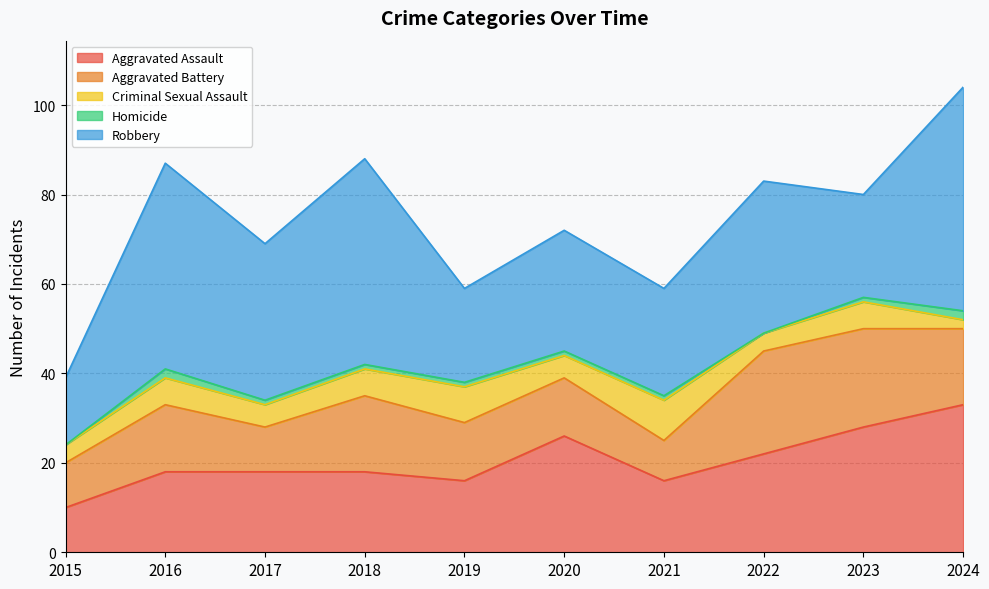

What is the value of the Aggravated Assault point at the 9th from the left?

28